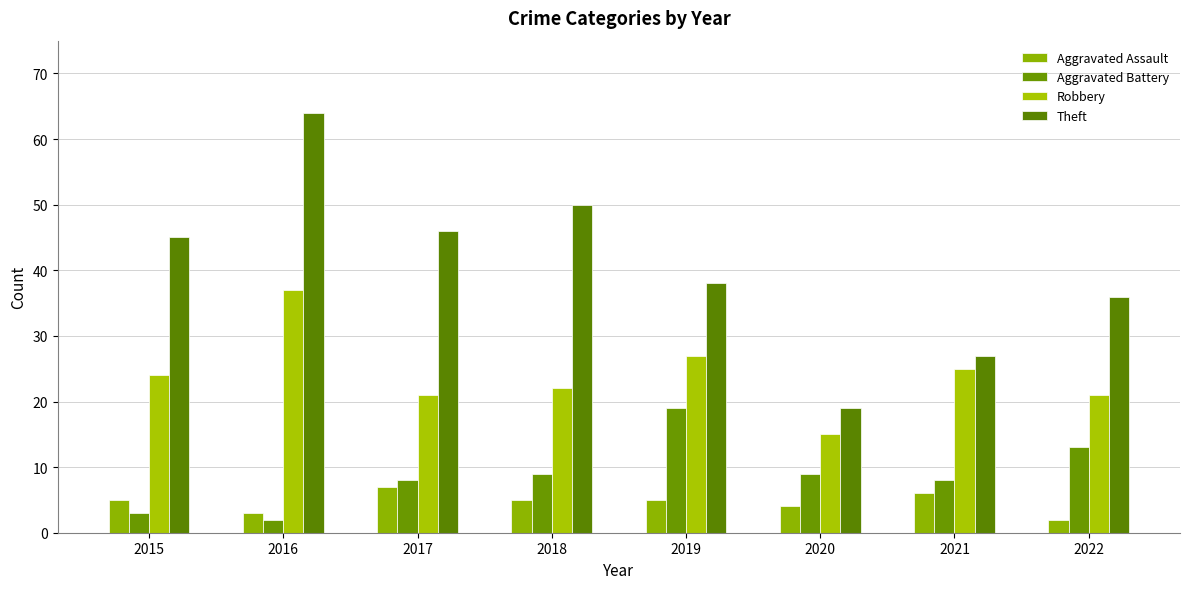

What is the average value of the Theft series?

41